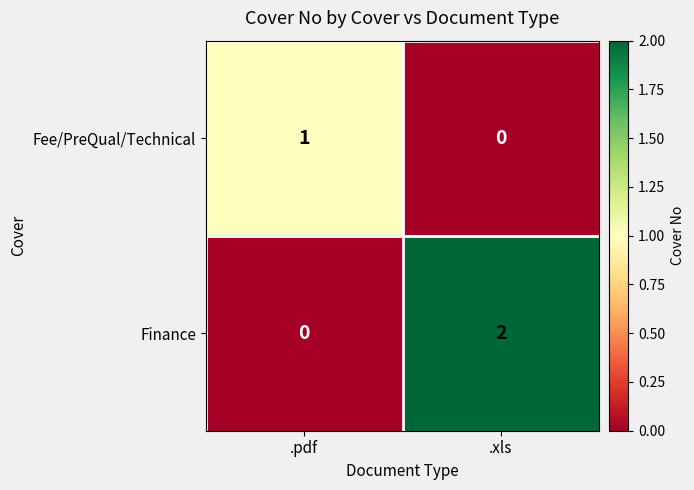

Reading left to right, list all the values displayed in this chart.

Fee/PreQual/Technical: 1	0
Finance: 0	2